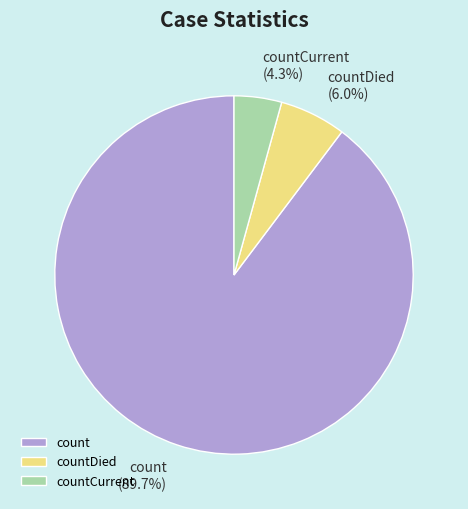

Approximately how many times larger is the value at count compared to countCurrent?

20.9